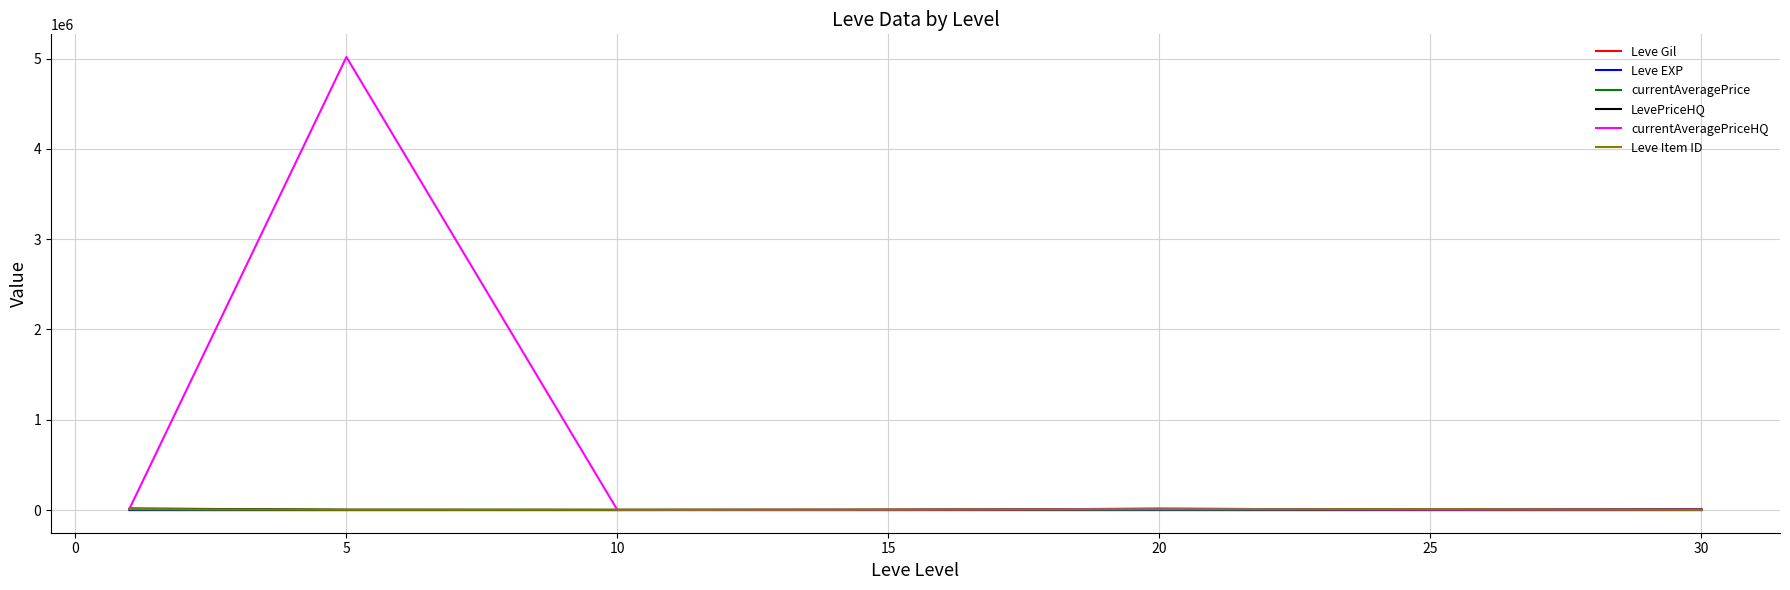

What is the minimum value shown in the chart?

4.3